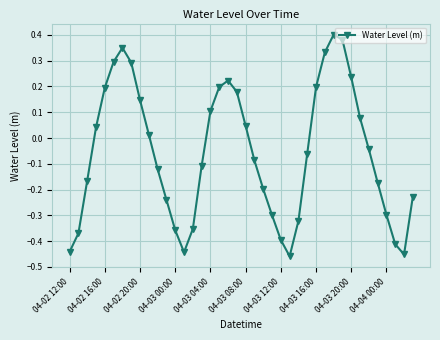

True or false: the data has more than 2 interior local peaks.

True